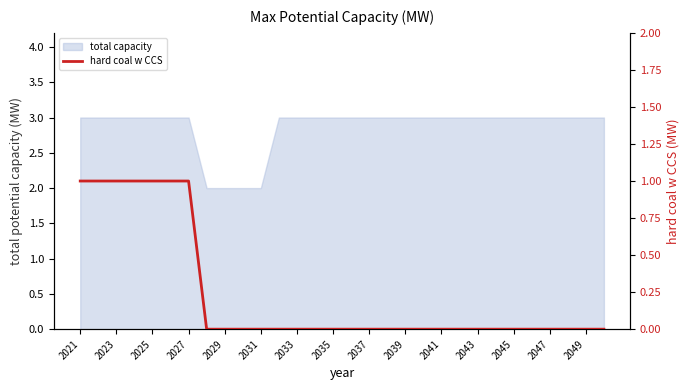

True or false: the data shows 0 at 27.

True